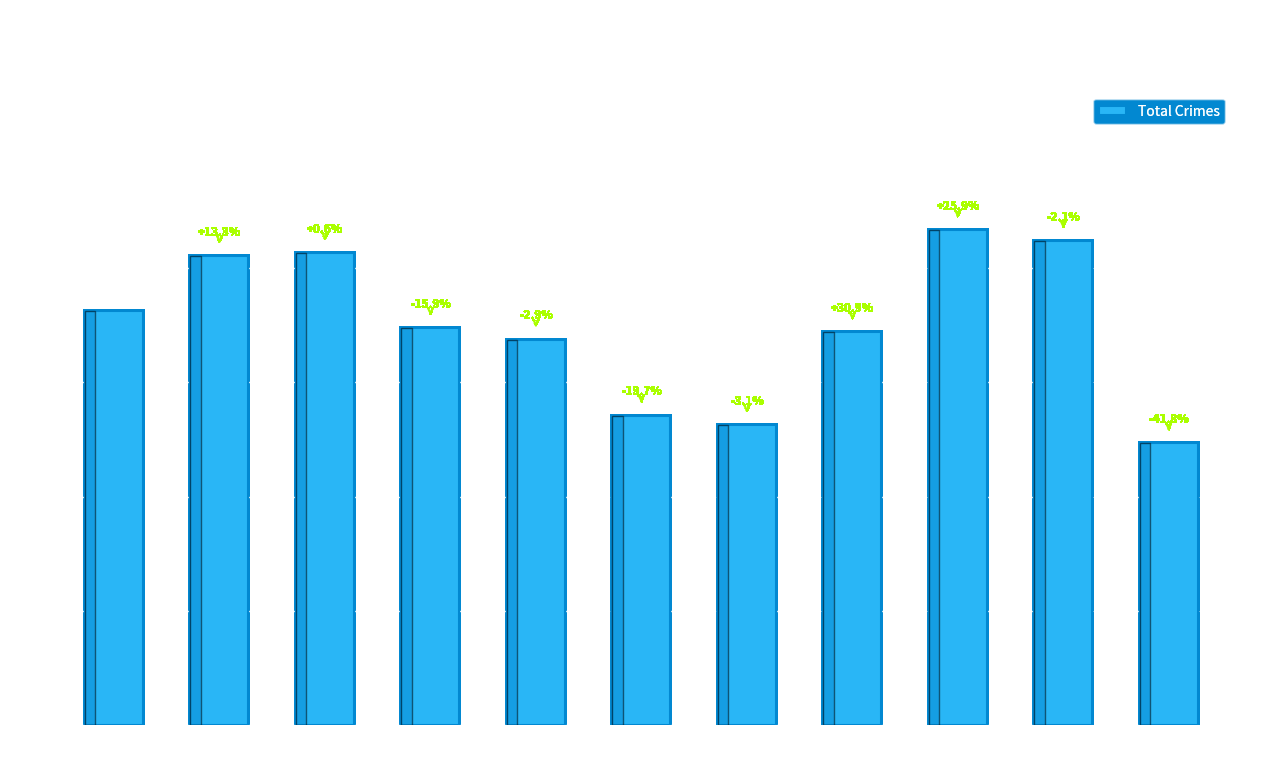

Reading right to left, extract all data points from this chart.

1233	2119	2165	1719	1313	1355	1687	1738	2066	2053	1812